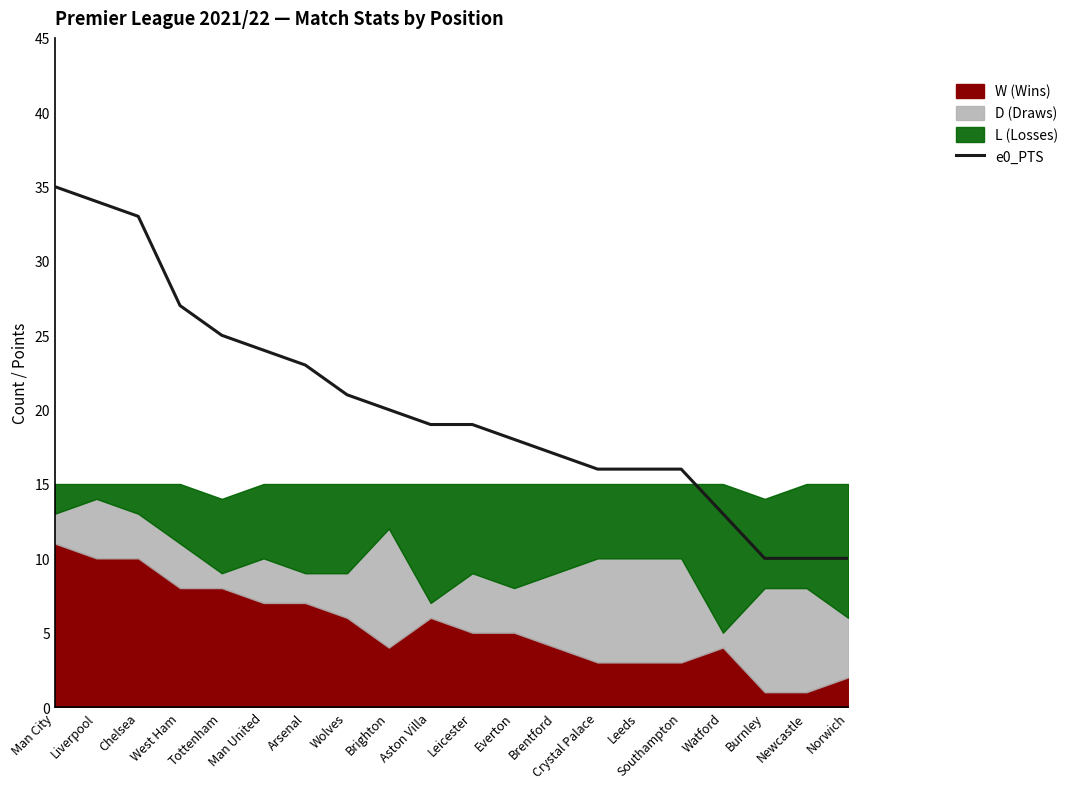

Rank the categories by value from highest to lowest.

Man City, Liverpool, Chelsea, West Ham, Tottenham, Man United, Arsenal, Wolves, Brighton, Aston Villa, Leicester, Everton, Brentford, Crystal Palace, Leeds, Southampton, Watford, Burnley, Newcastle, Norwich